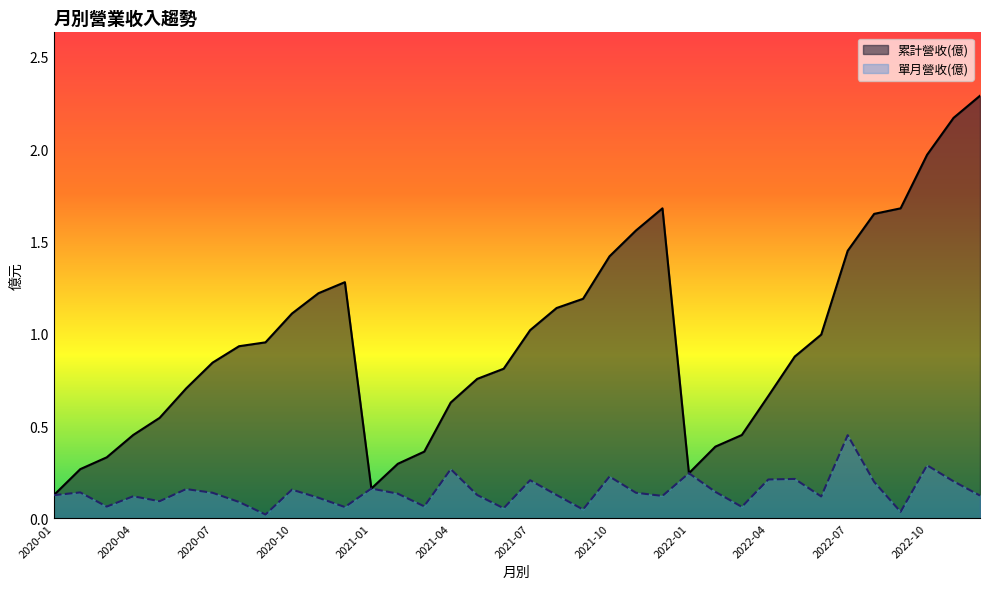

How many lines are shown in the chart?

2